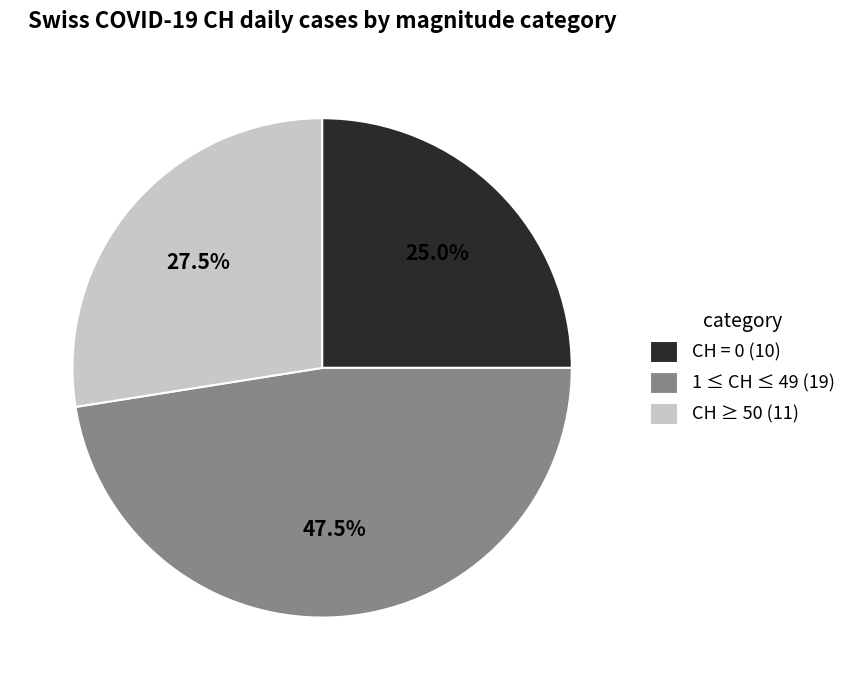

Does any single category account for the majority?

No